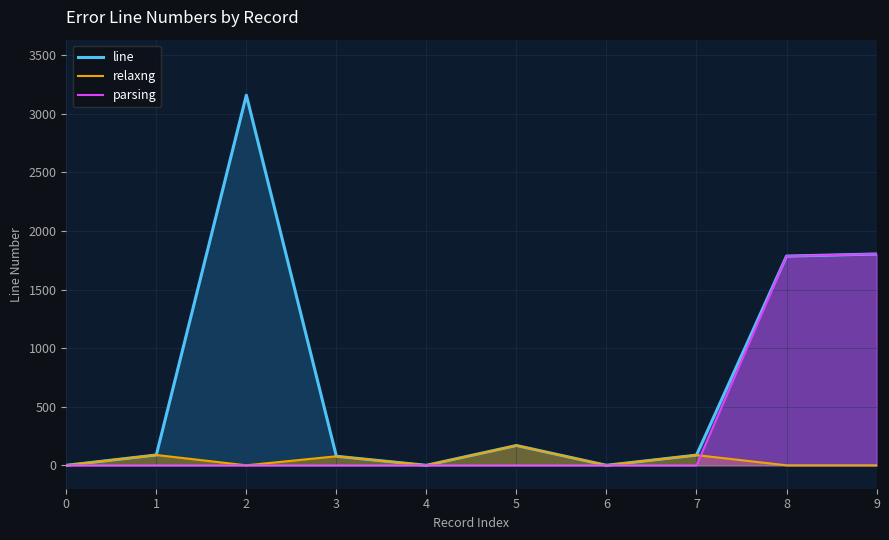

What is the difference between the maximum and minimum values in the line series?

3160